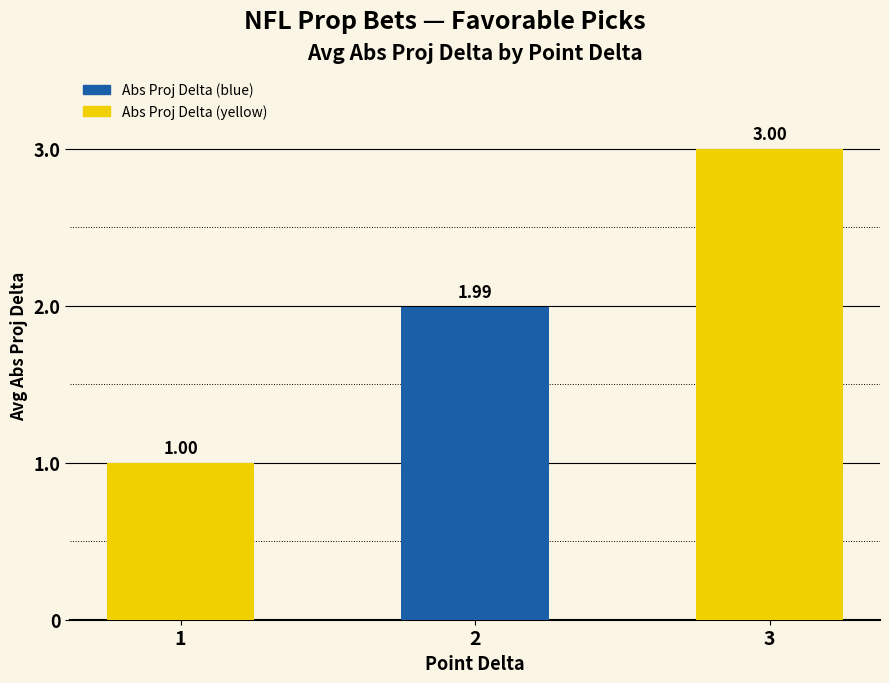

What is the average value?

2.0